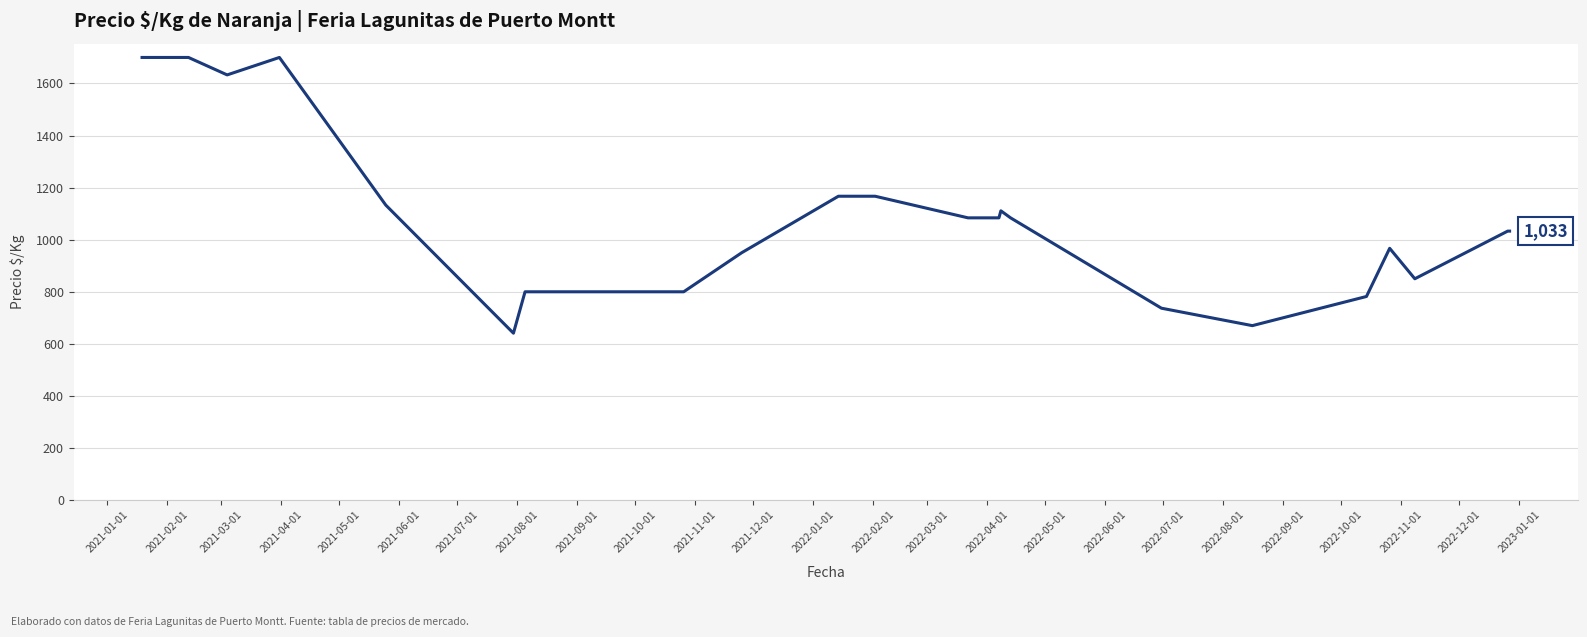

What is the greatest value displayed?

1700